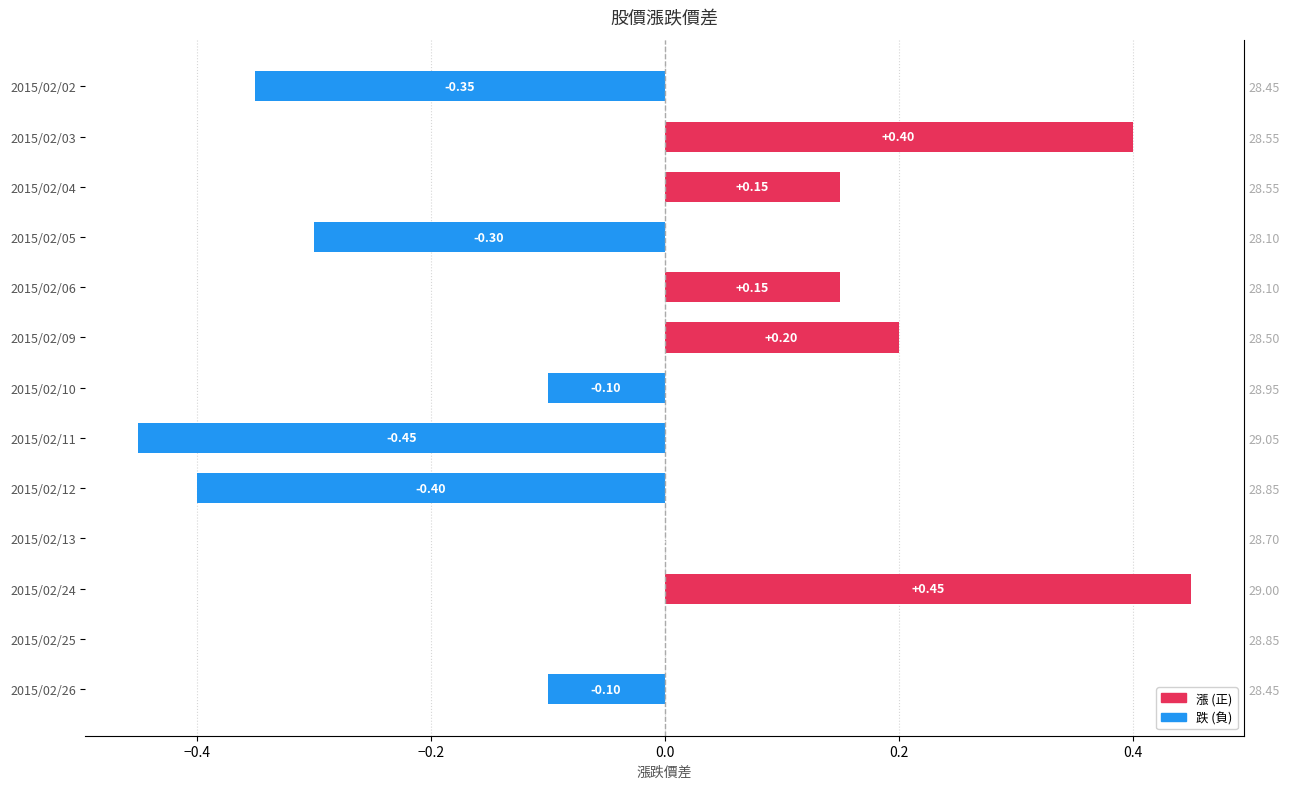

Are the bars horizontal?

Yes